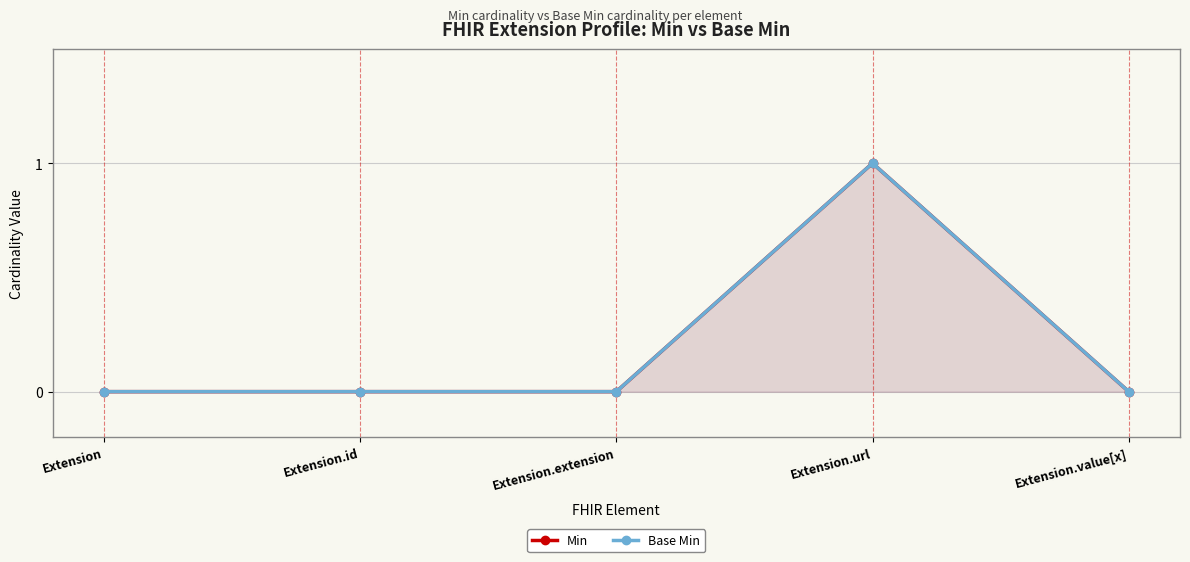

True or false: Base Min and Min intersect in this chart.

False